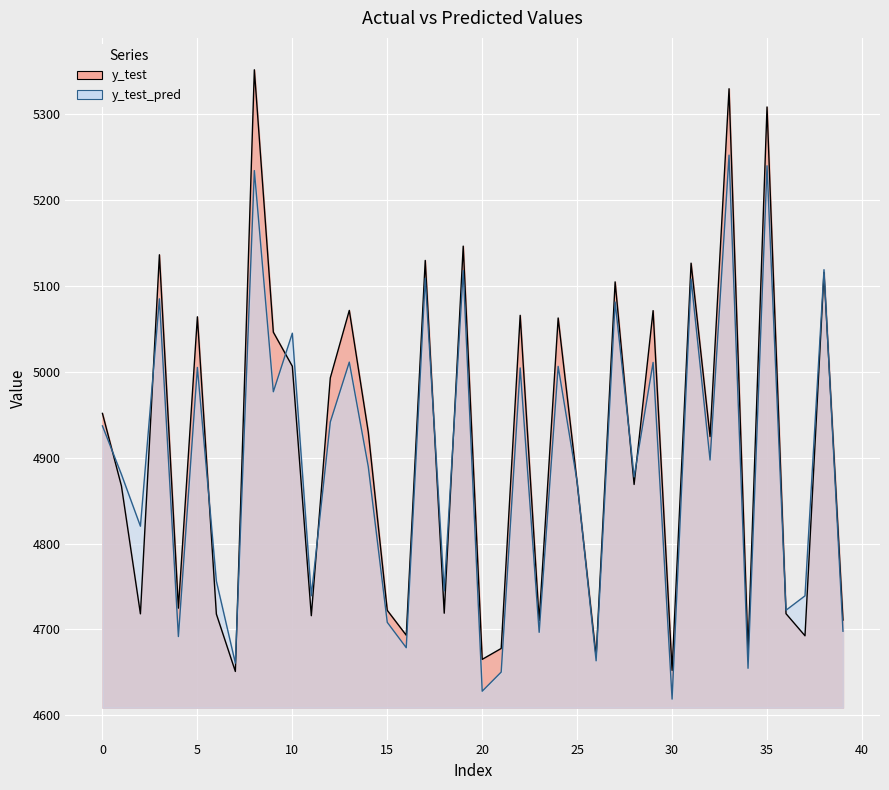

Which series ends up on top after the final intersection of y_test and y_test_pred?

y_test